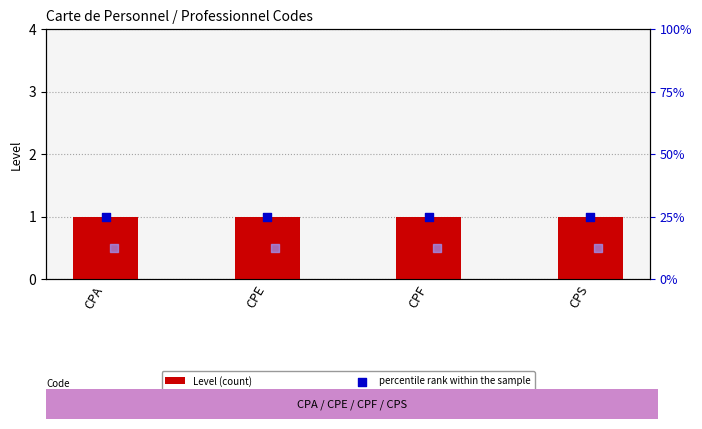

Is the value of Level (count) at CPE greater than the value of percentile rank within the sample at CPA?

No